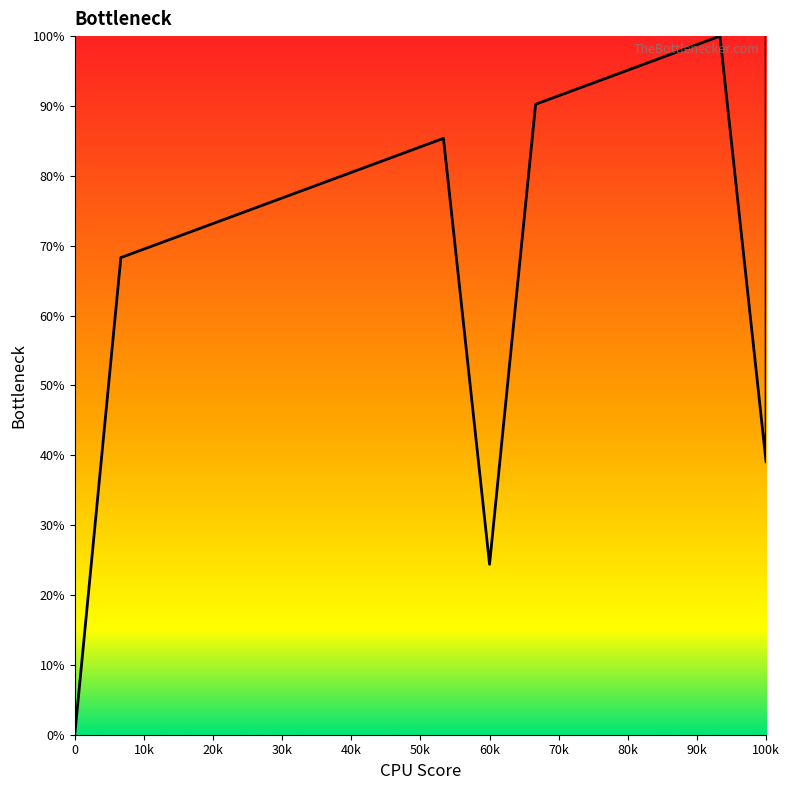

True or false: there are more than 1 points higher than both neighbors.

True